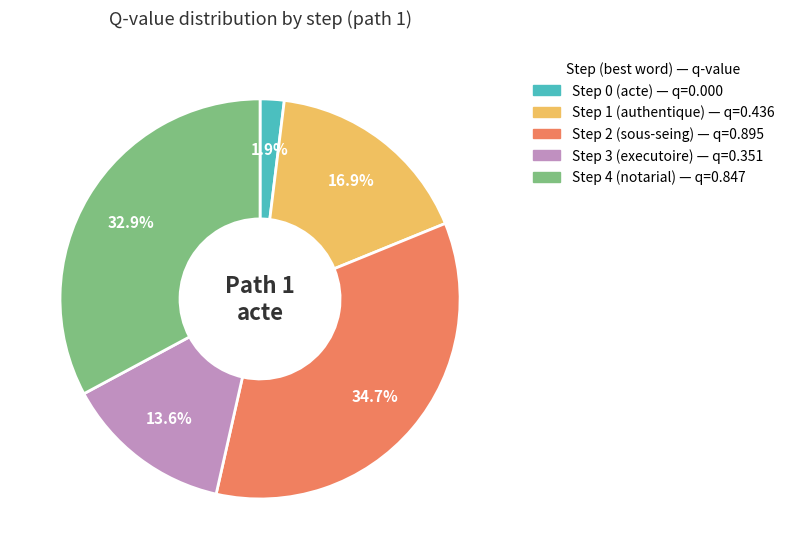

Approximately how many times larger is the value at Step 1 compared to Step 2?

0.5